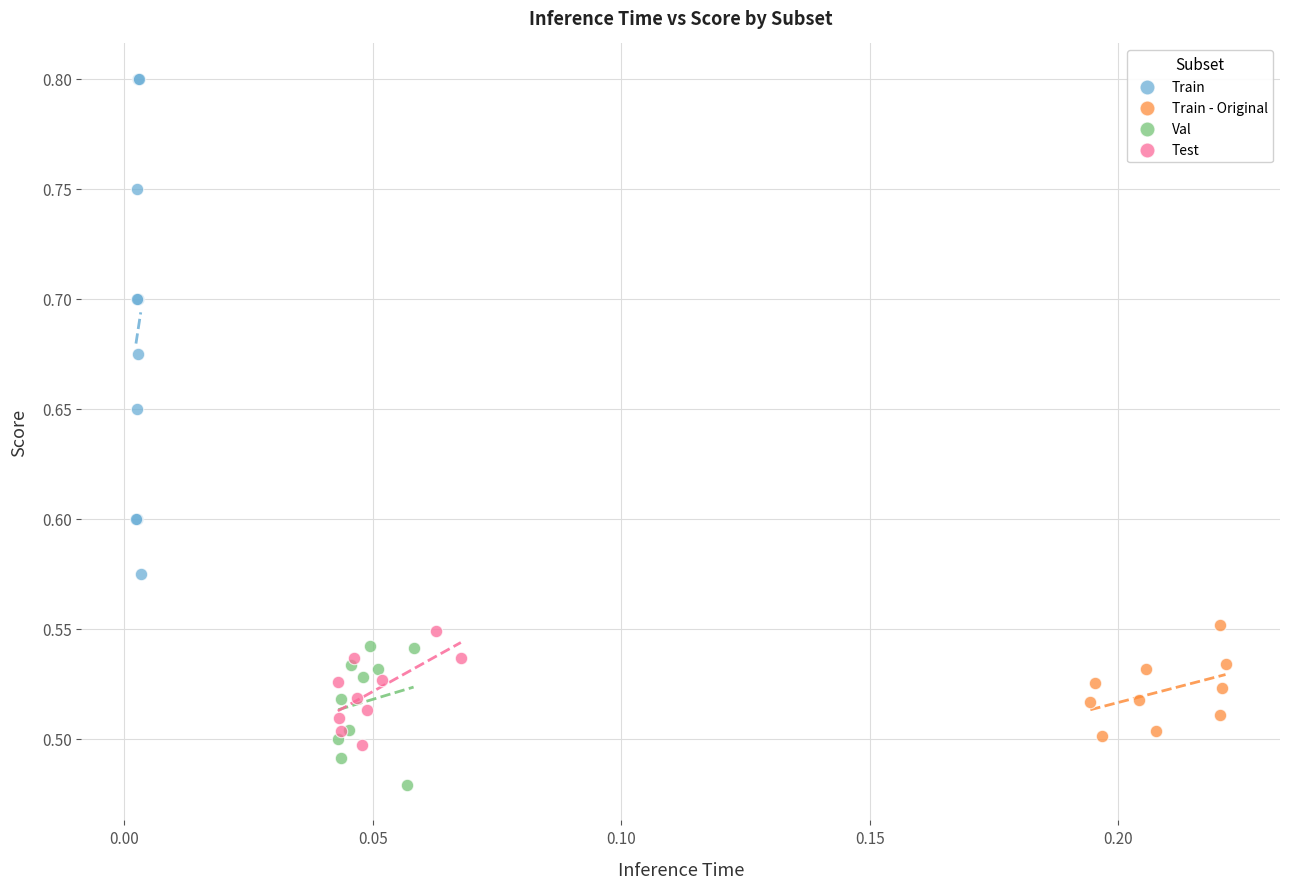

Which series reaches the maximum Y coordinate?

Train